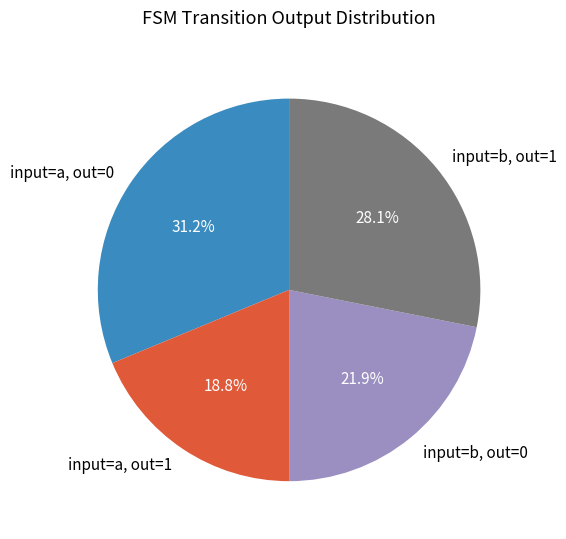

Between input=b, out=1 and input=b, out=0, which is larger?

input=b, out=1